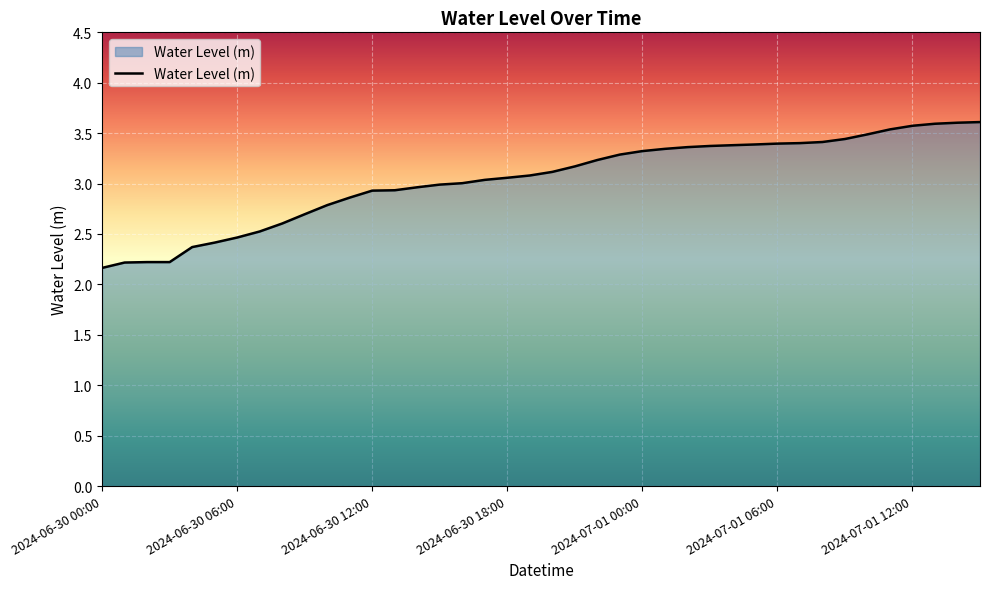

What is the difference between the maximum and minimum values?

1.4